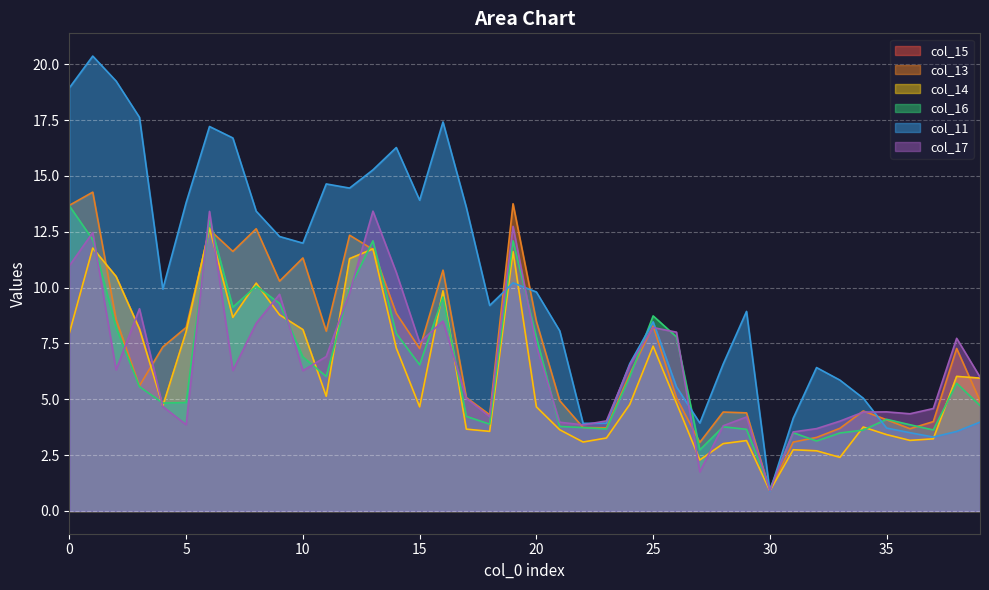

How many data points in col_13 are above 7?

20